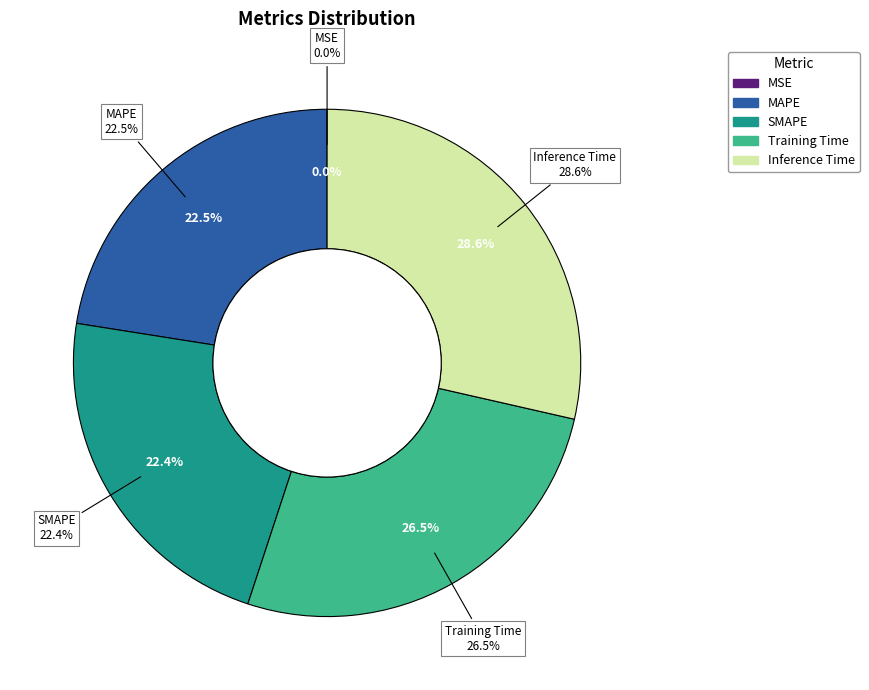

What is the change in value from Training Time to Inference Time?

+0.1